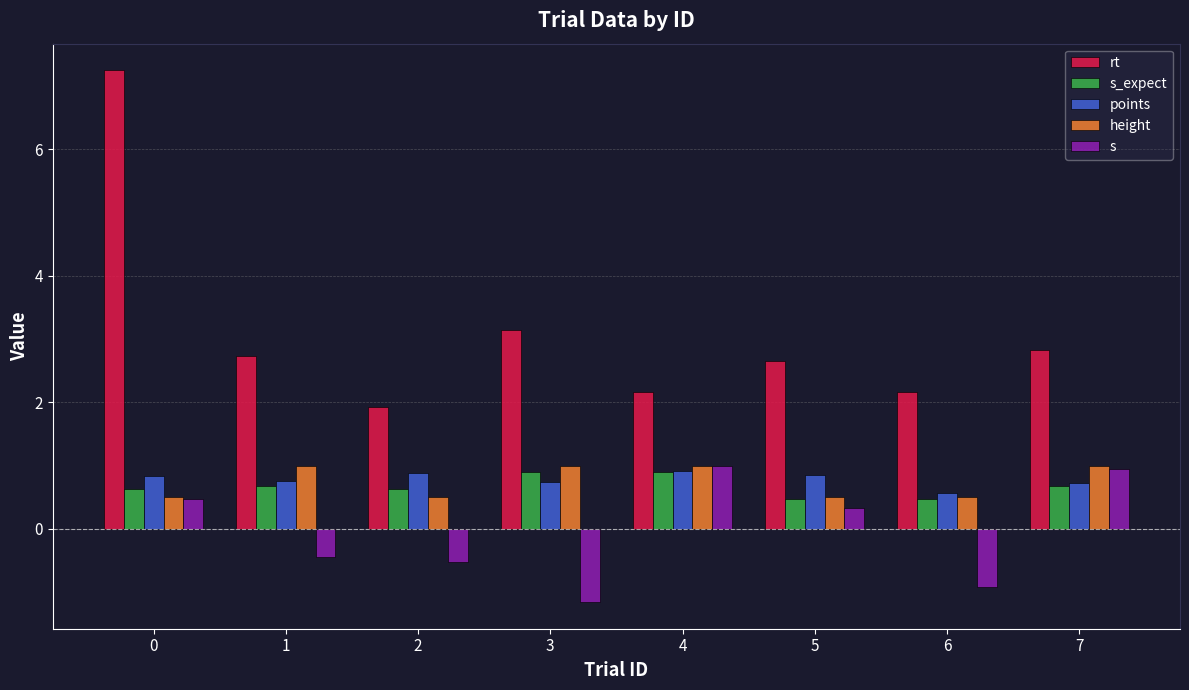

Is it true that rt equals 1.2 at 7?

False